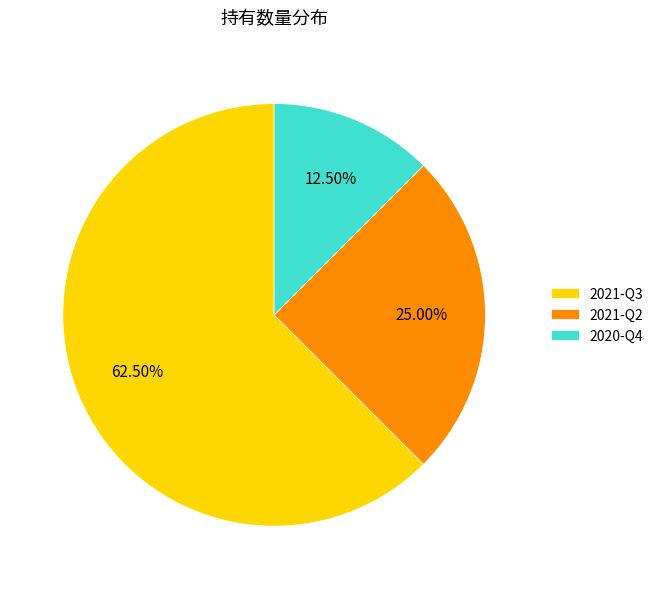

Which slice represents more than half of the pie?

2021-Q3